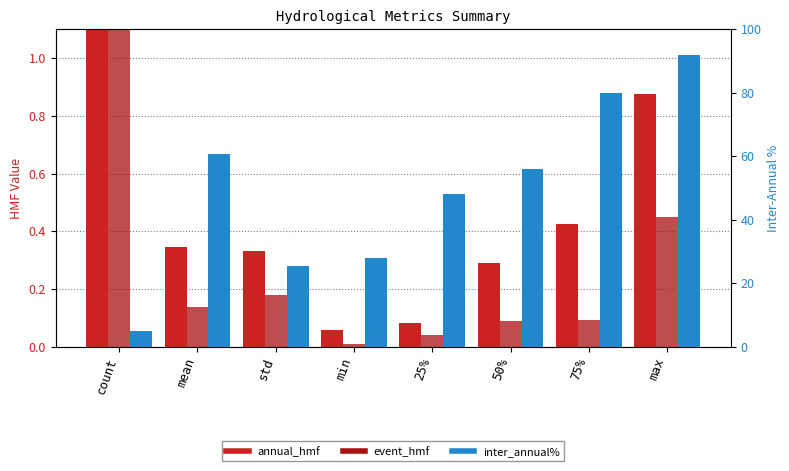

What is the label of the 2nd bar from the right?

75%